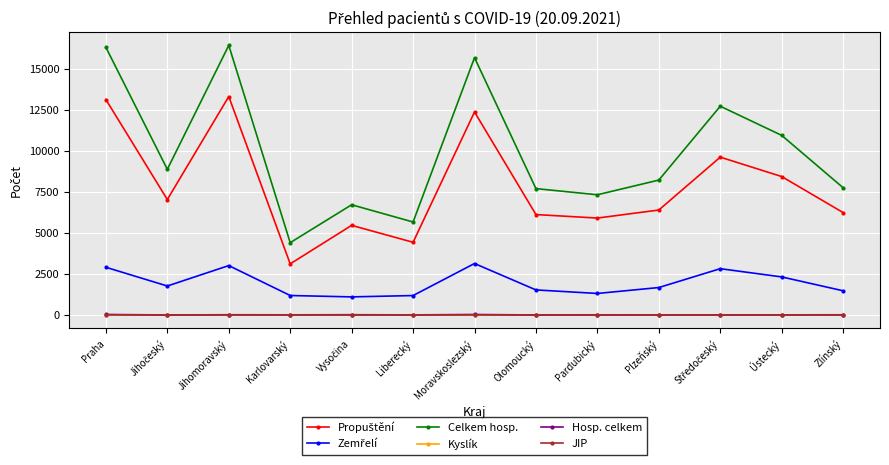

What is the label of the 7th point from the right?

Moravskoslezský